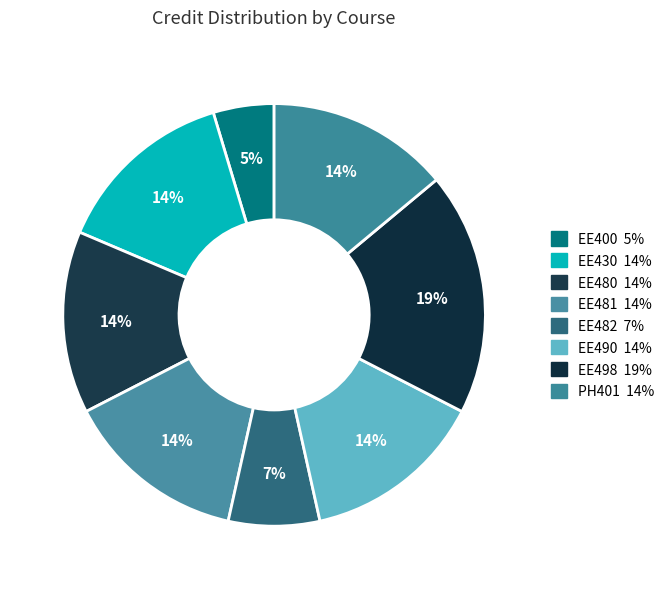

Which category has the biggest portion of the pie?

EE498